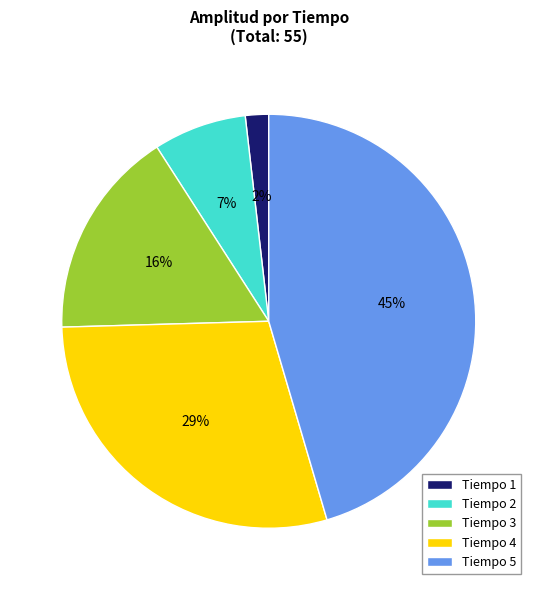

Is the sum of Tiempo 4 and Tiempo 3 greater than half?

No